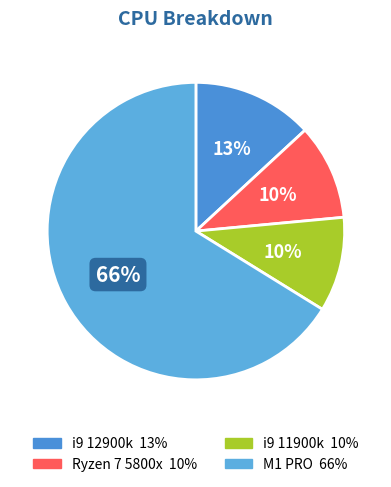

What is the largest slice in the pie chart?

M1 PRO